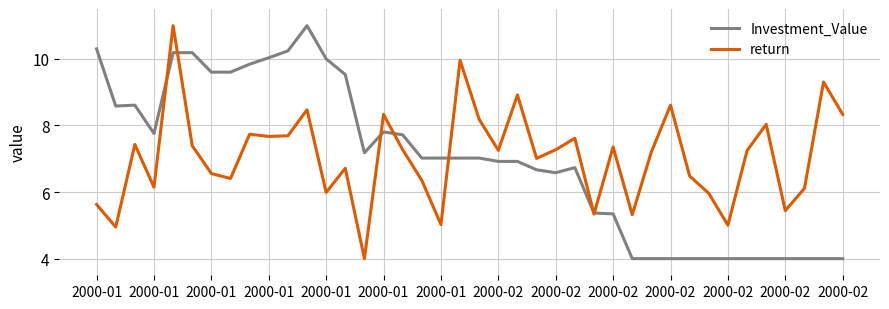

How many distinct data groups are displayed?

2